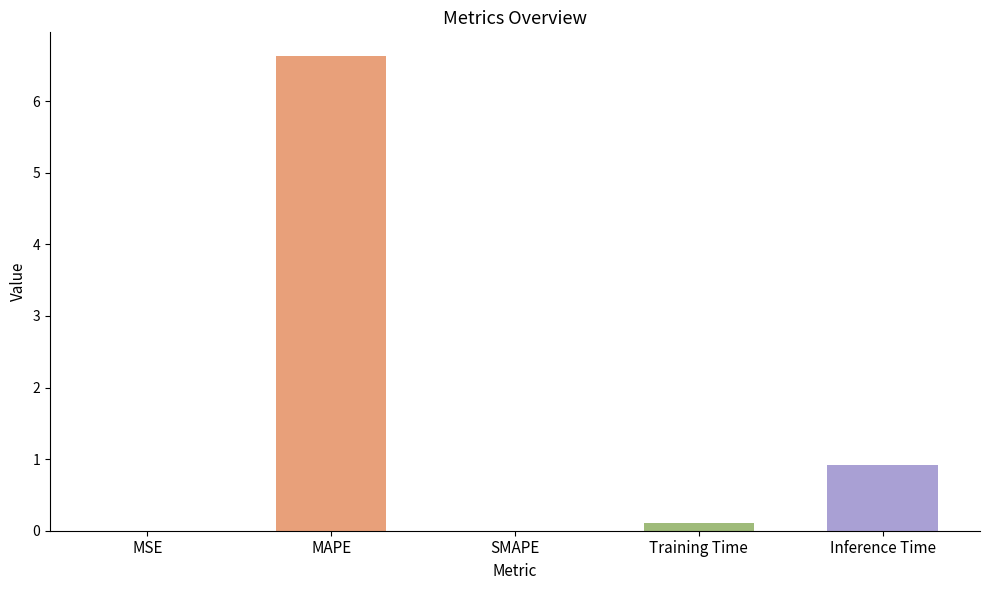

What is the sum of all values?

7.7